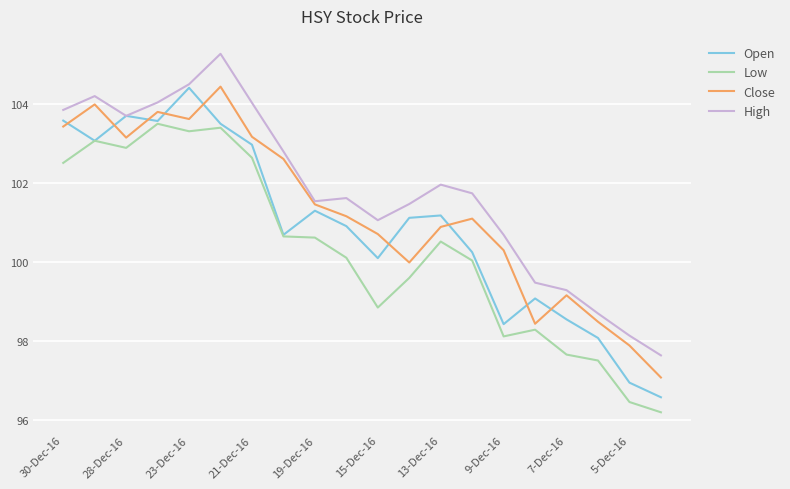

What is the average value of the High series?

101.8